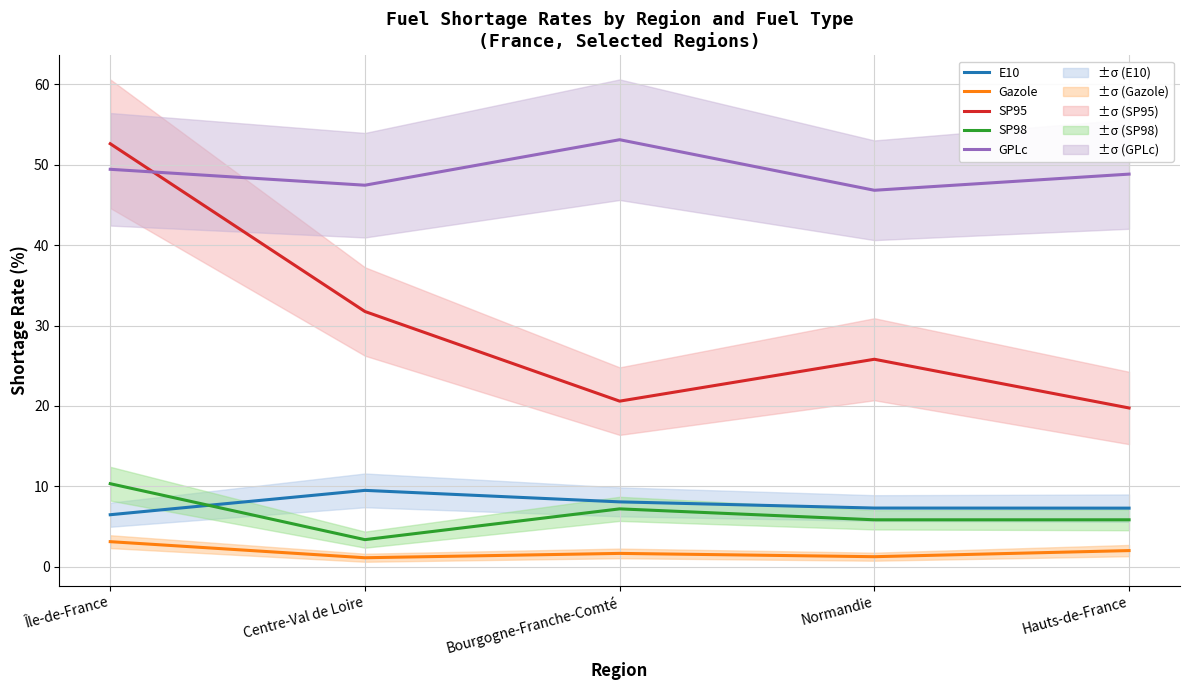

What is the highest value of the SP98 series?

10.3